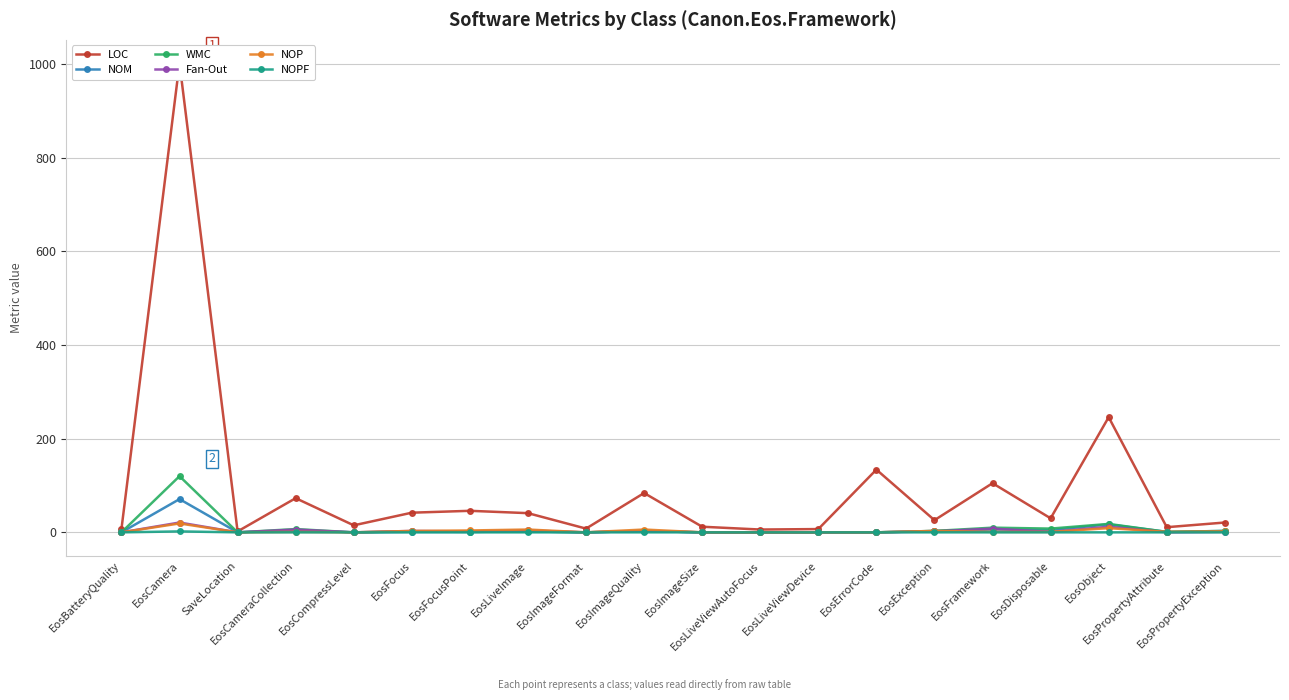

Between EosFocus and EosPropertyAttribute, which is larger?

EosFocus